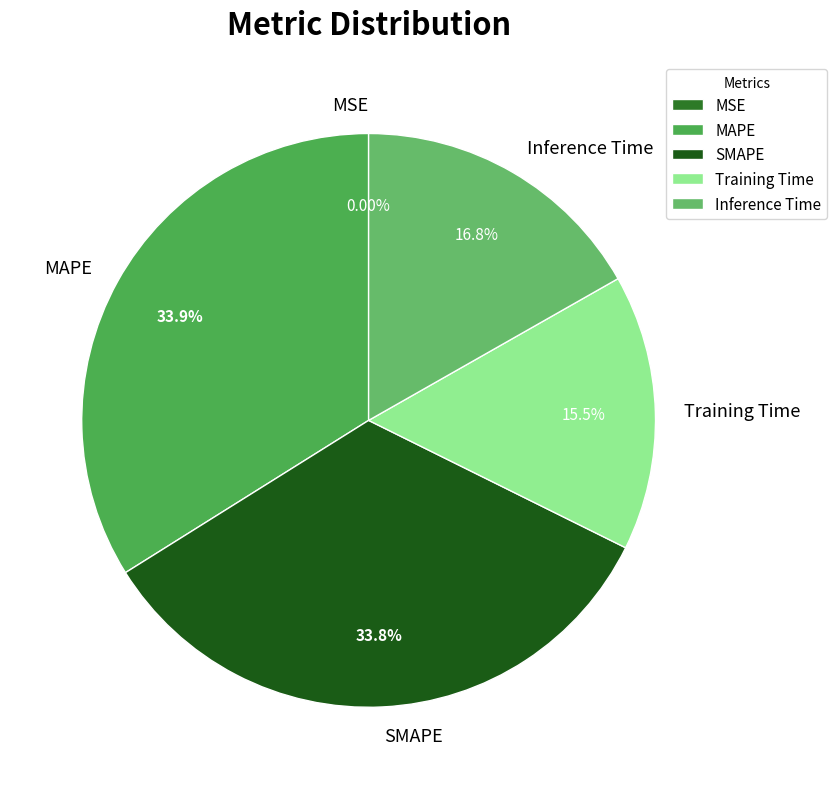

Which has a higher value, SMAPE or Inference Time?

SMAPE